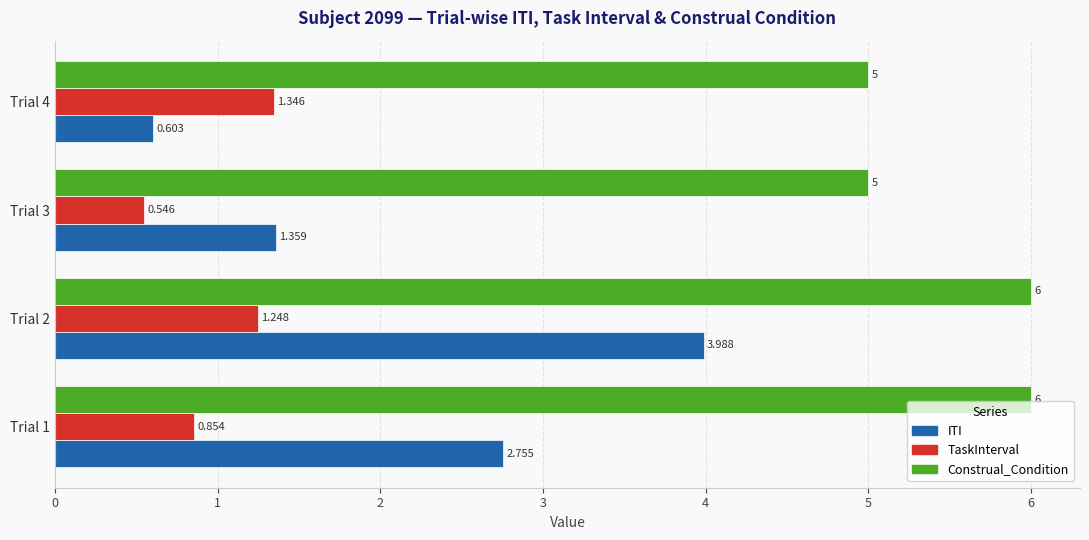

Which series changed the most between Trial 2 and Trial 3?

ITI